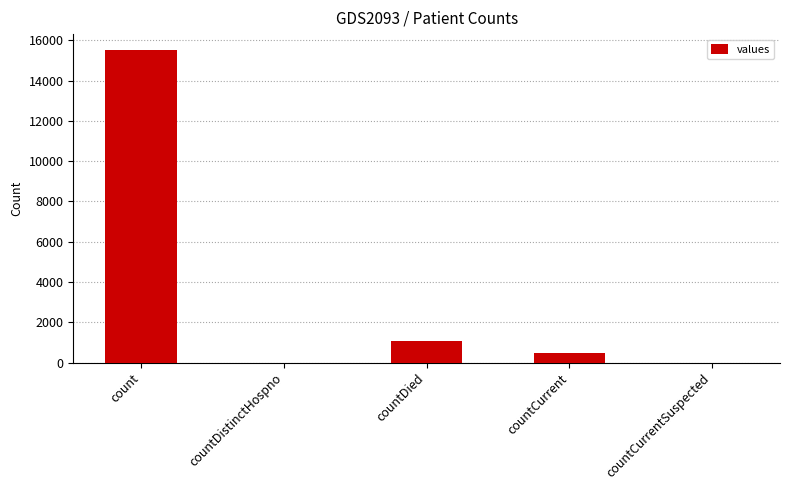

Which category has the highest value across all series?

count